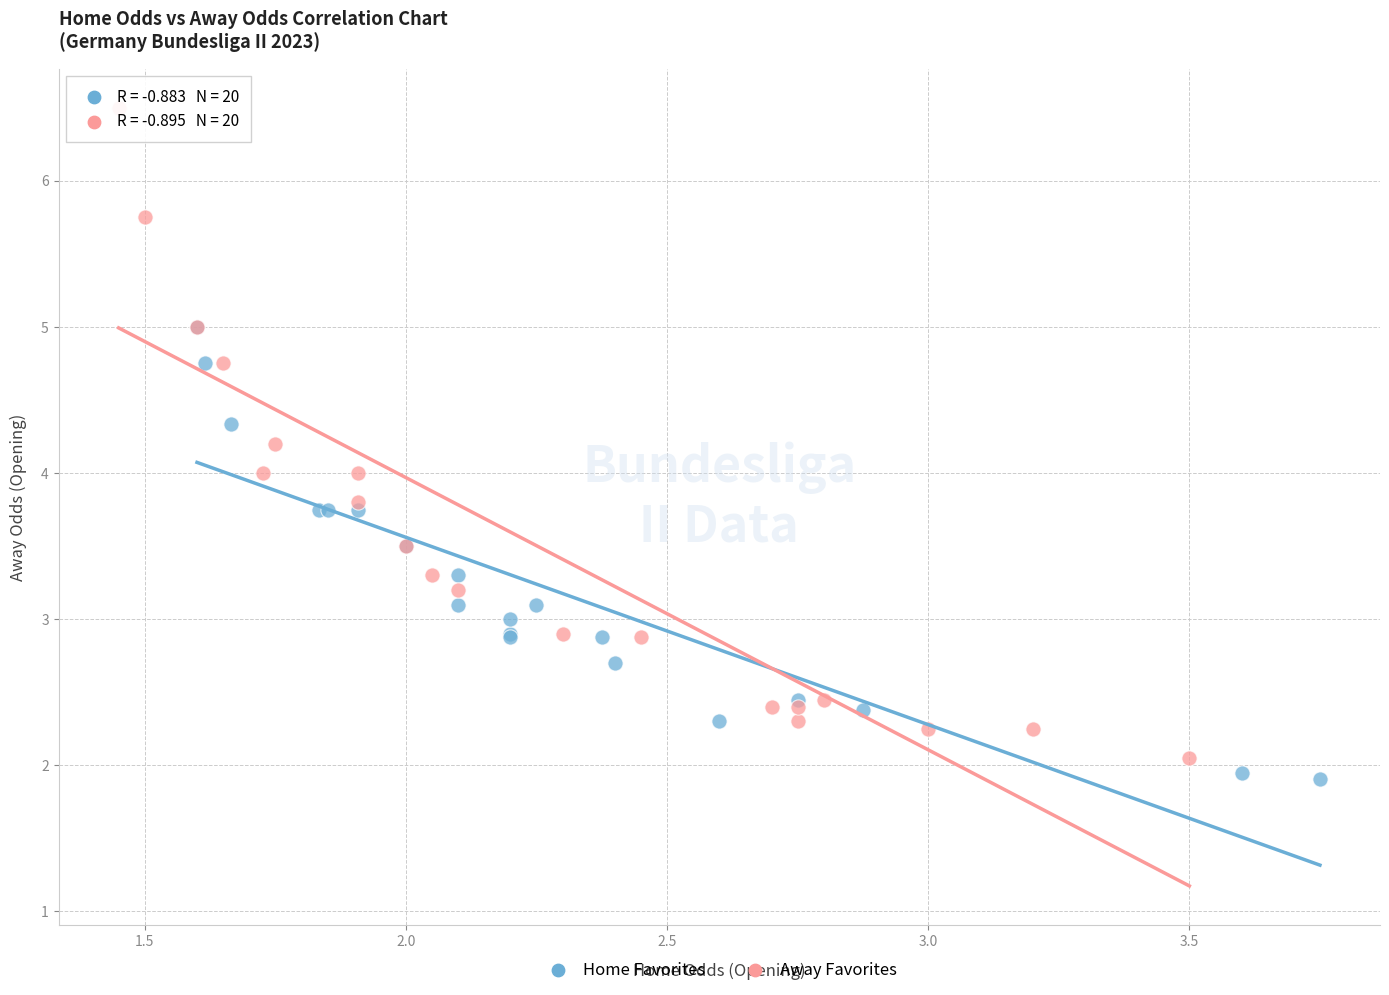

What are all the series names shown in the legend?

Home Favorites, Away Favorites